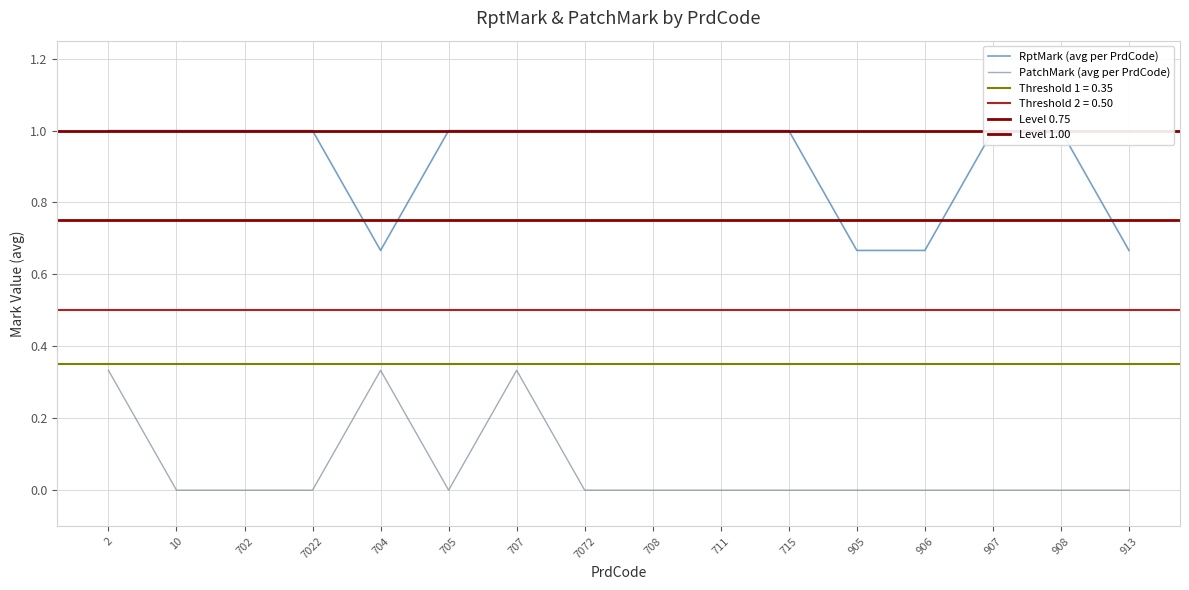

Between 704 and 707, which is larger?

704